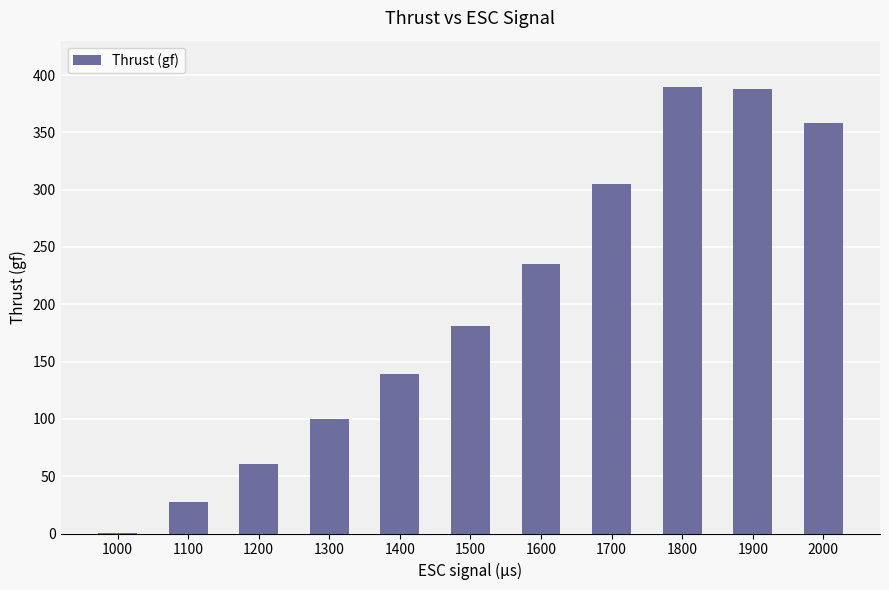

What is the average value?

198.5